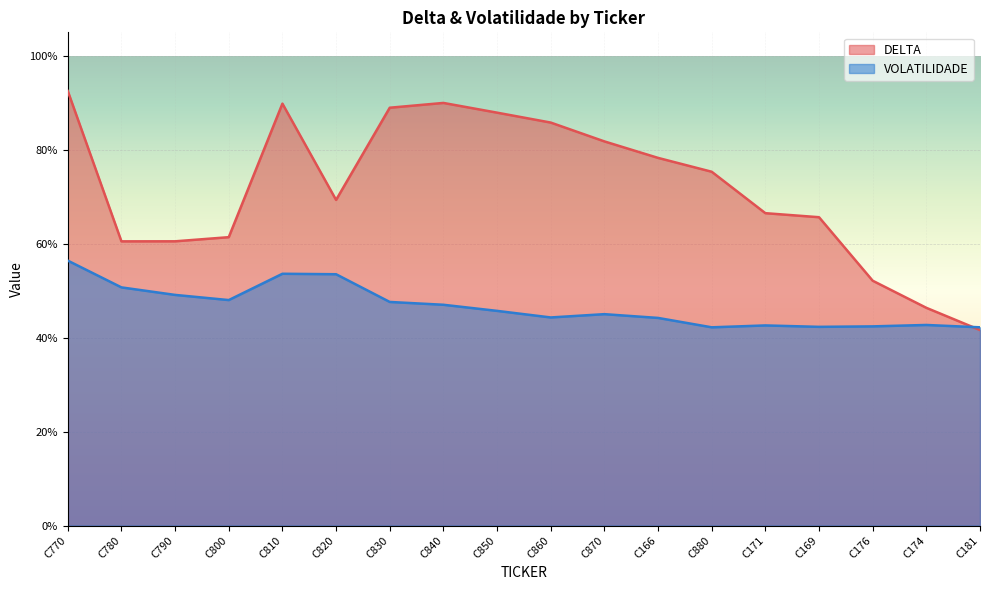

Count the number of categories in the chart.

18